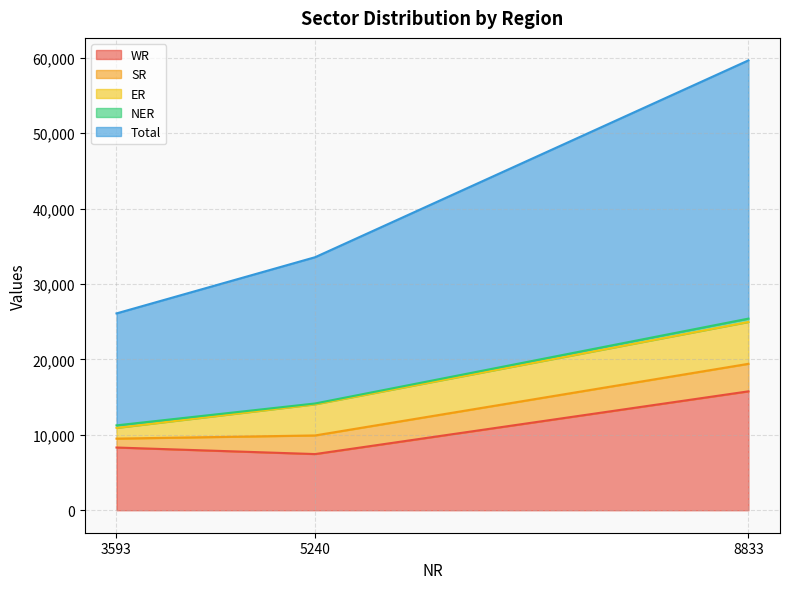

Does the chart have visible grid lines?

Yes